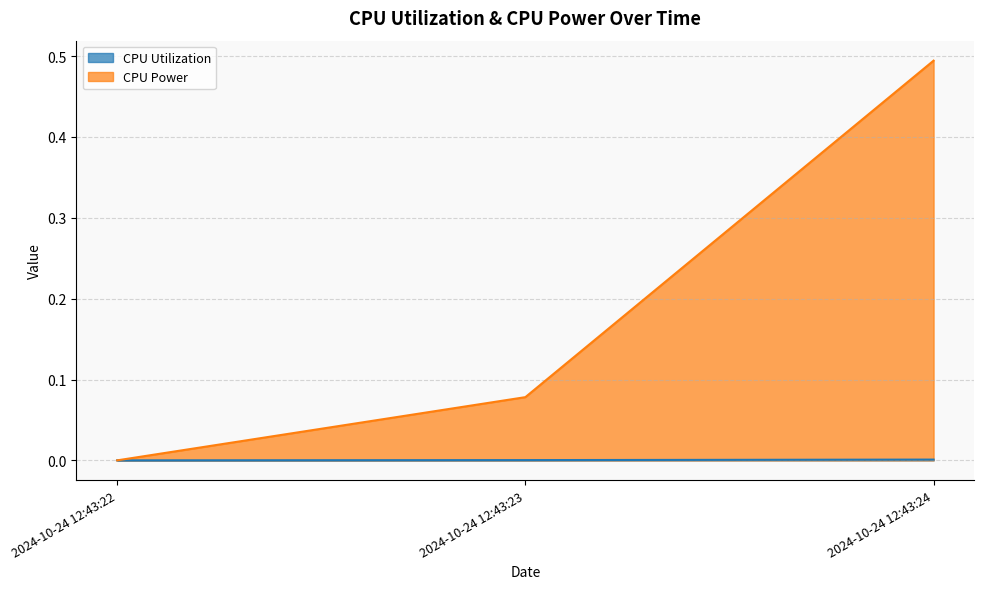

Is it true that CPU Utilization equals 0.0 at 2024-10-24 12:43:22?

True